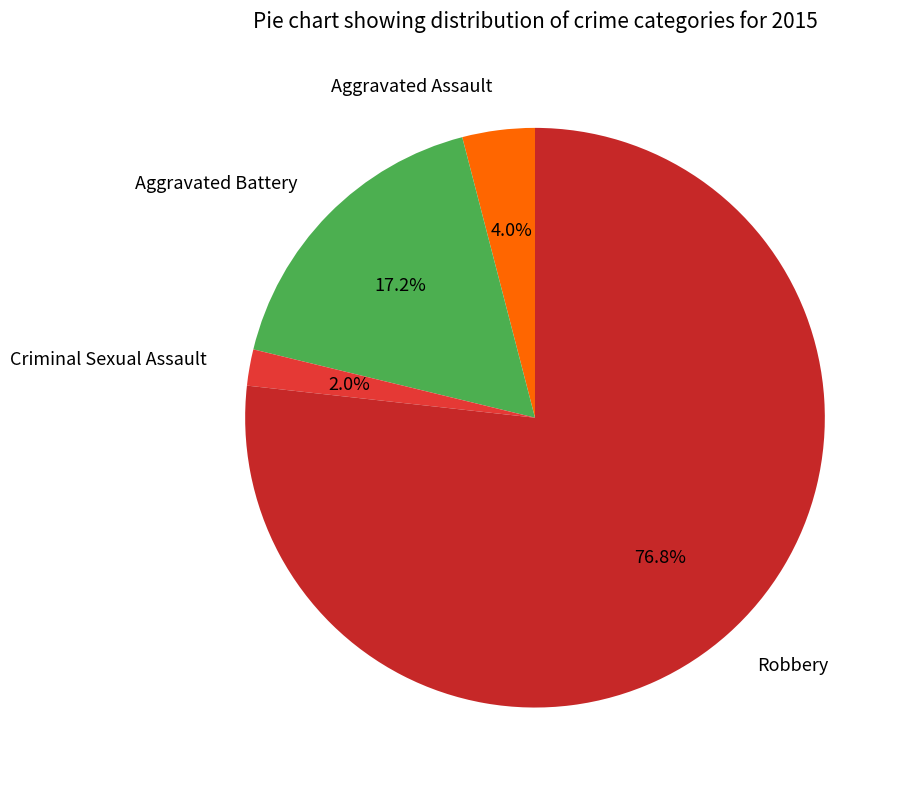

To the nearest percent, what is the difference between the Aggravated Assault and Aggravated Battery slice percentages?

13%